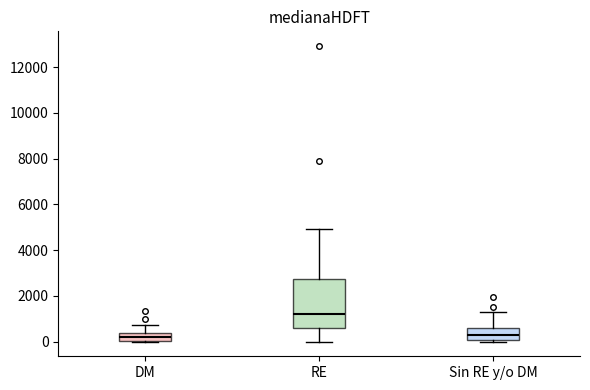

Reading left to right, read every box against the y-axis: the position of its median line, the range the box covers, and the ends of its whiskers. The values are not printed on the chart, so give them approximately, as read against the axis.

DM: median 200, box 0 to 400, whiskers 0 to 800
RE: median 1200, box 600 to 2800, whiskers 0 to 5000
Sin RE y/o DM: median 200, box 0 to 600, whiskers 0 (just below the box's lower edge) to 1200